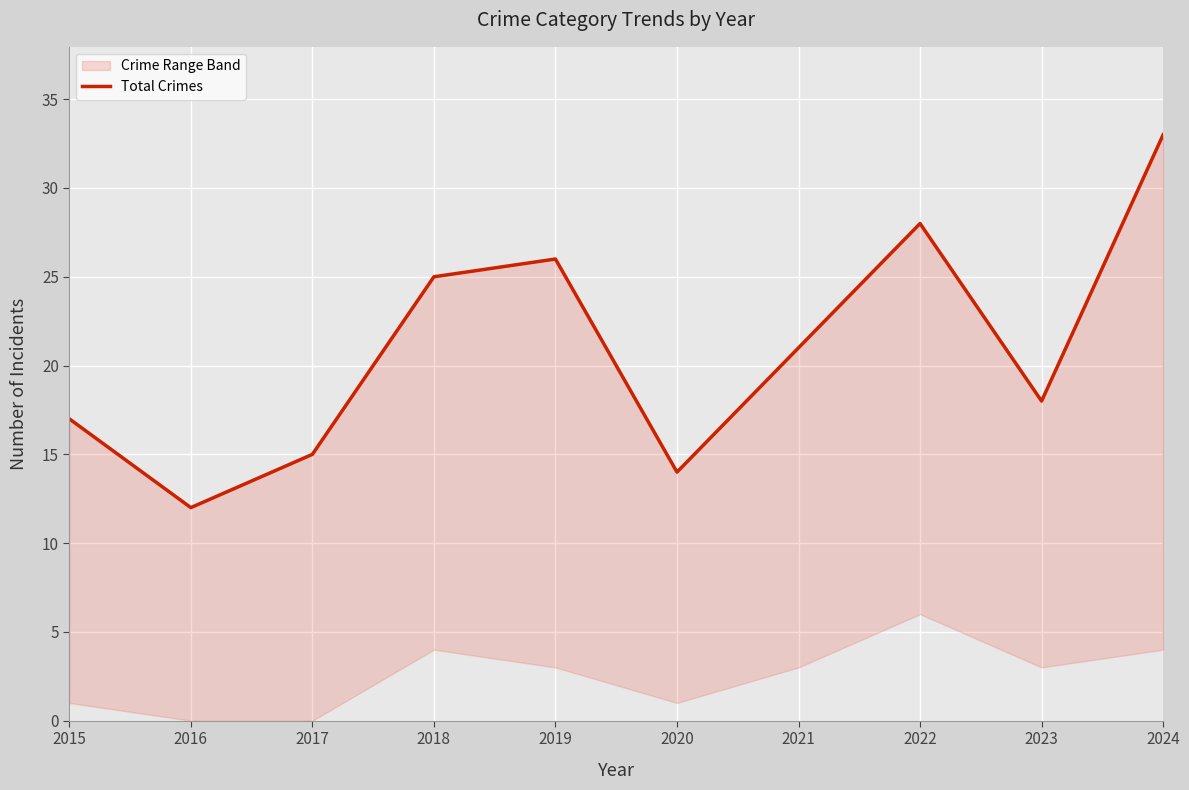

Which category has the highest value across all series?

2024